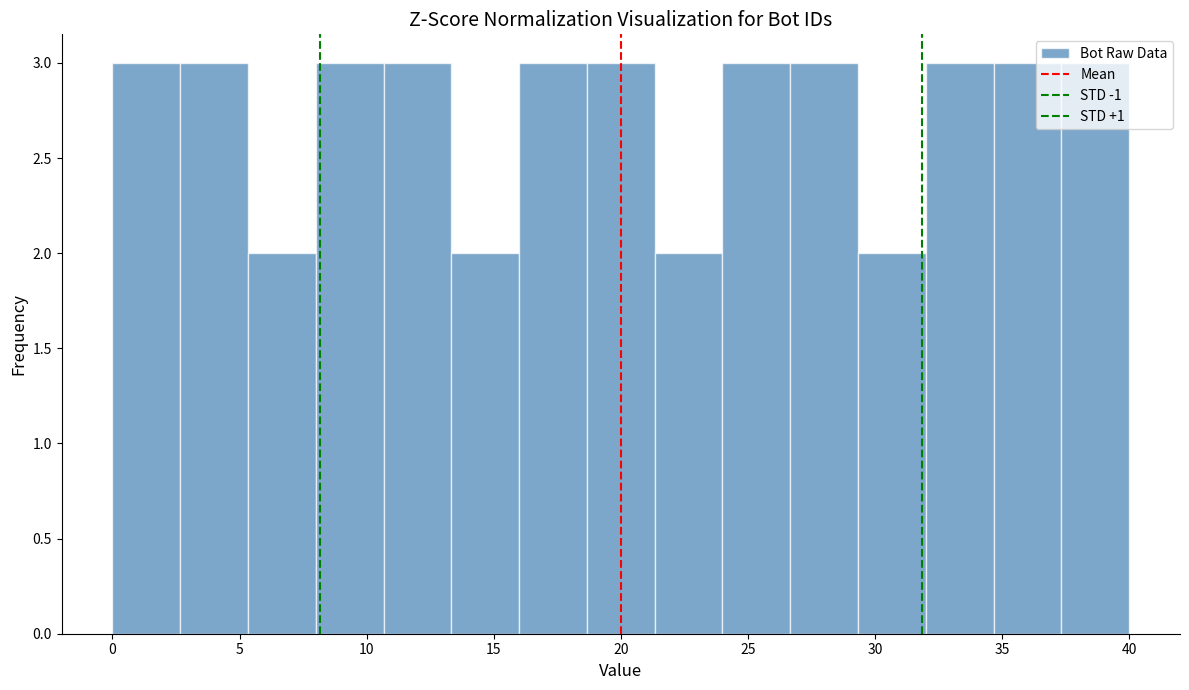

Reading left to right, transcribe this chart: for each bar, give the range it covers on the x-axis and its height. Neither the bar edges nor the heights are printed on the chart, so give them approximately, as read against the axes.

0.0 to 2.5: 3
2.5 to 5.5: 3
5.5 to 8.0: 2
8.0 to 10.5: 3
10.5 to 13.5: 3
13.5 to 16.0: 2
16.0 to 18.5: 3
18.5 to 21.5: 3
21.5 to 24.0: 2
24.0 to 26.5: 3
26.5 to 29.5: 3
29.5 to 32.0: 2
32.0 to 34.5: 3
34.5 to 37.5: 3
37.5 to 40.0: 3